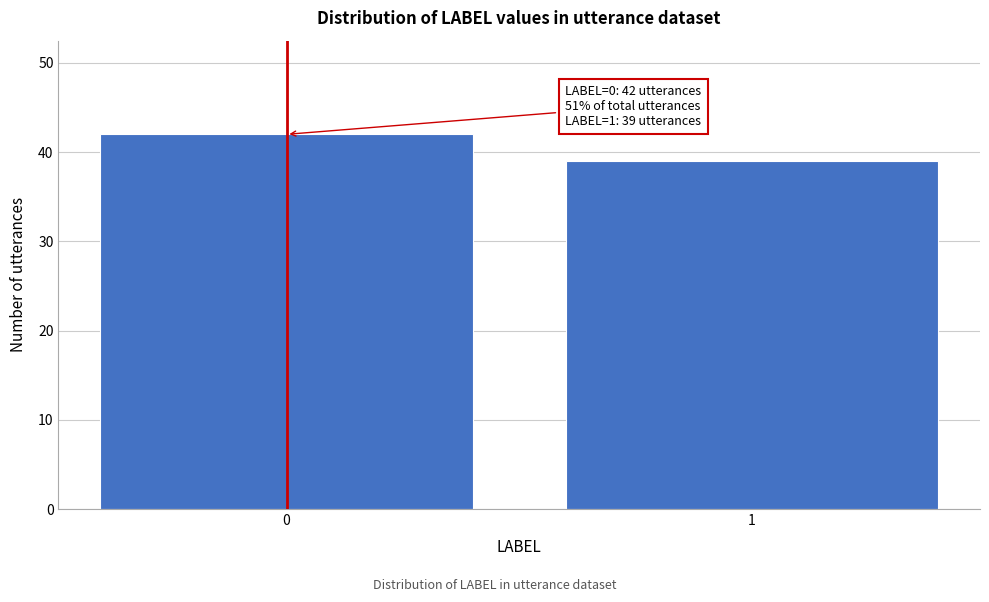

Reading left to right, extract all data points from this chart.

0=42	1=39